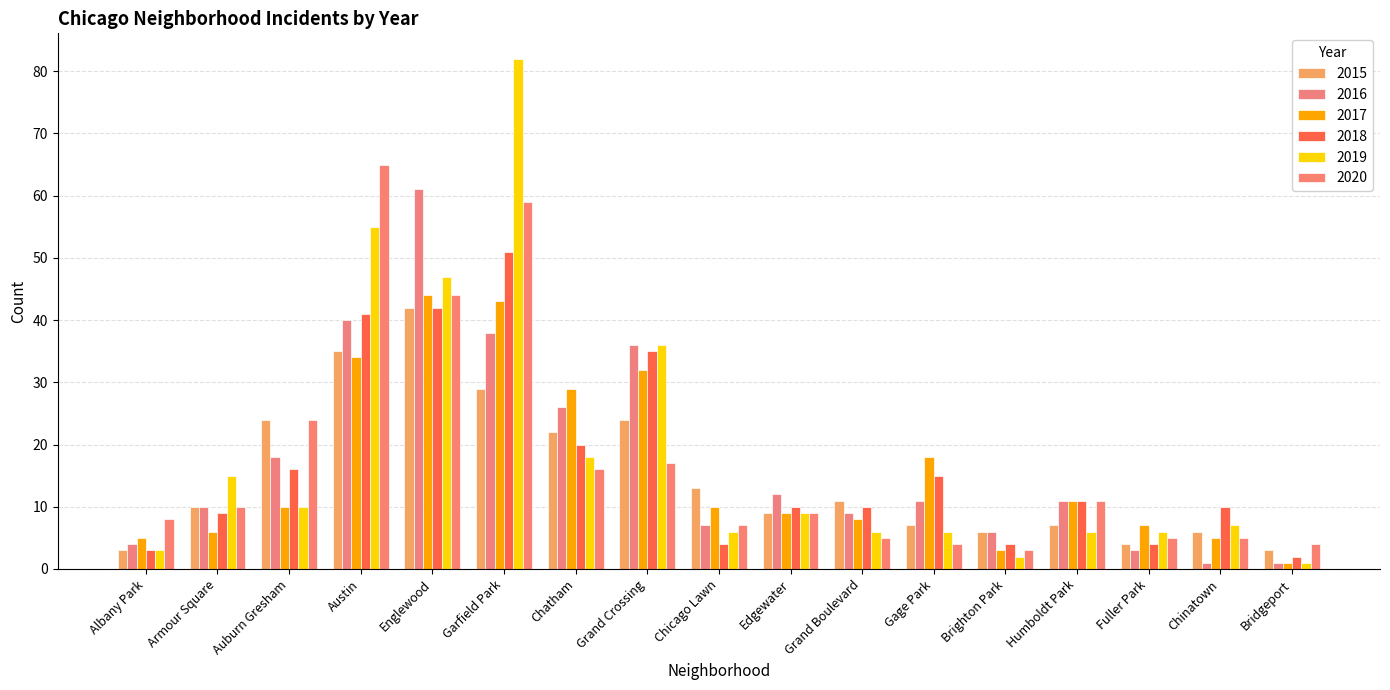

List the labels in order of 2015 value, smallest first.

Albany Park, Bridgeport, Fuller Park, Brighton Park, Chinatown, Gage Park, Humboldt Park, Edgewater, Armour Square, Grand Boulevard, Chicago Lawn, Chatham, Auburn Gresham, Grand Crossing, Garfield Park, Austin, Englewood